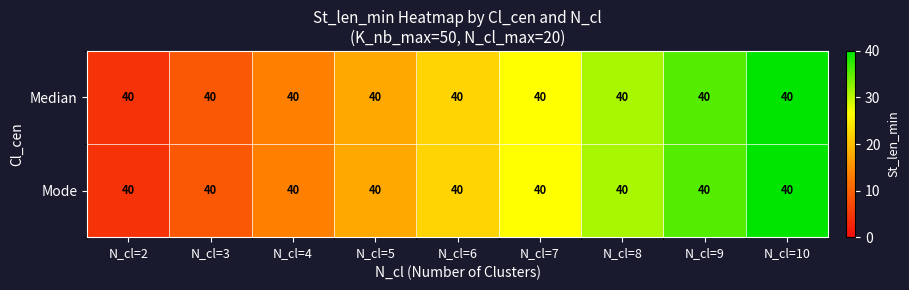

The value of Median at N_cl=4 is 13.3. True or false?

True